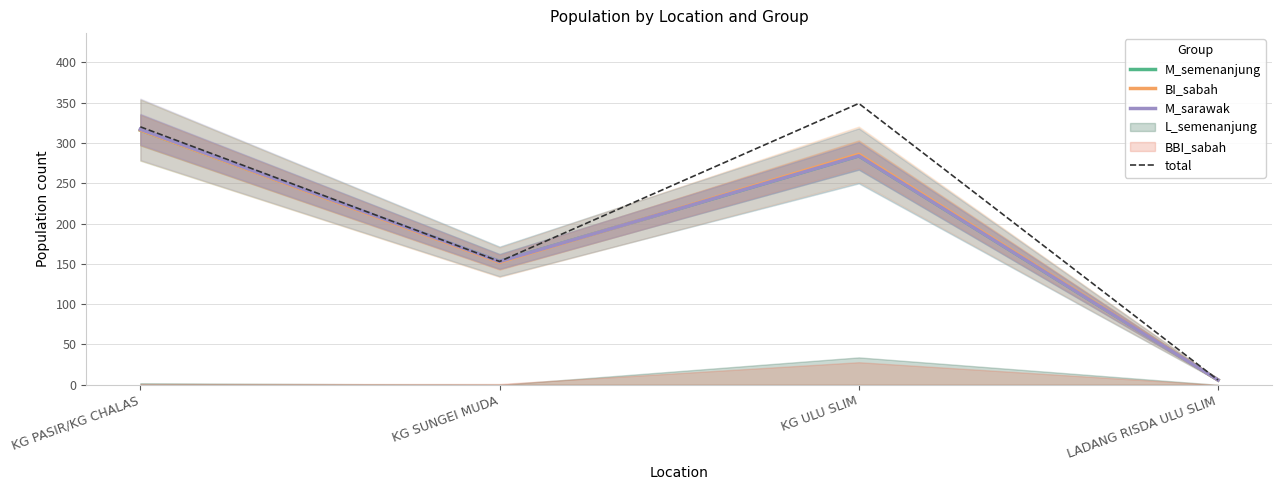

After their last crossing, which series has the higher values: M_sarawak or BI_sabah?

BI_sabah